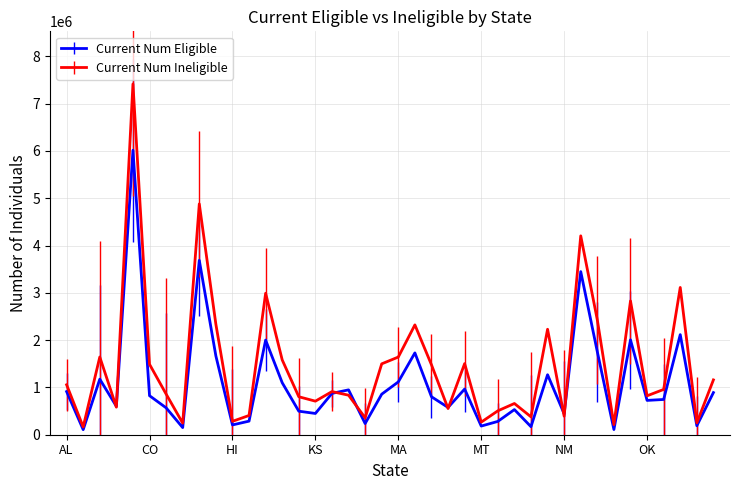

What is the smallest value displayed?

106704